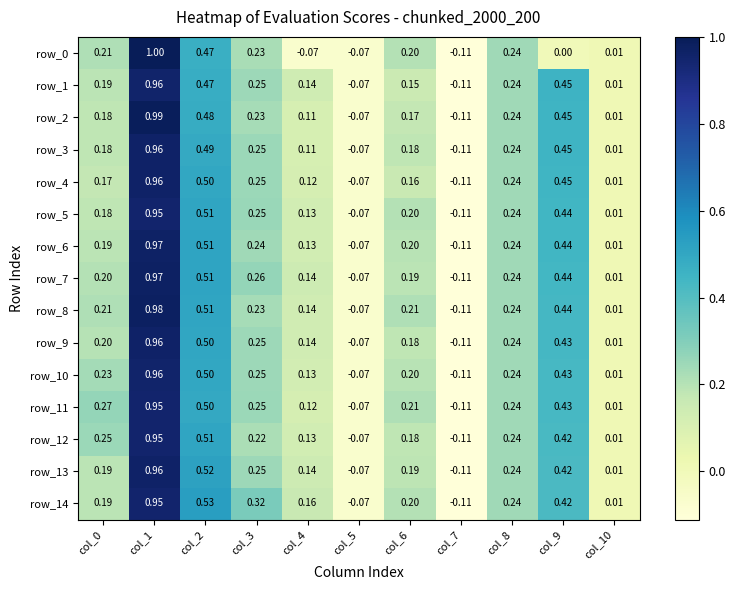

What is the difference between the maximum and minimum values in the row_4 series?

1.1